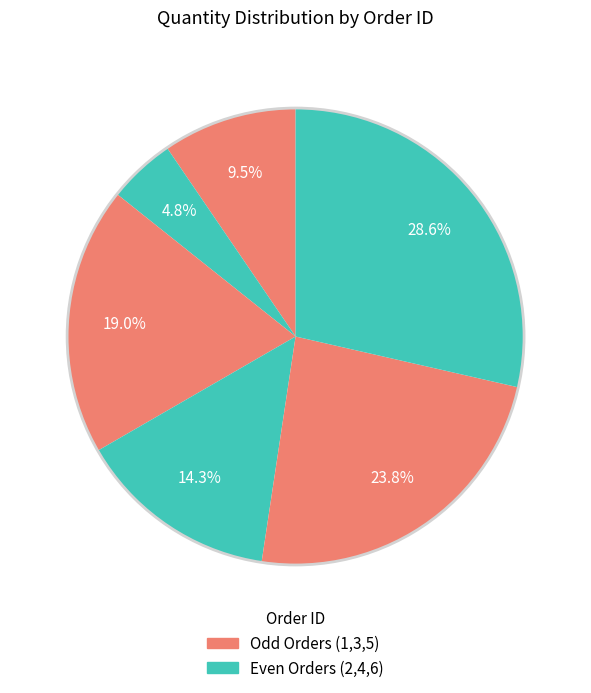

Which category has the smallest portion of the pie?

2